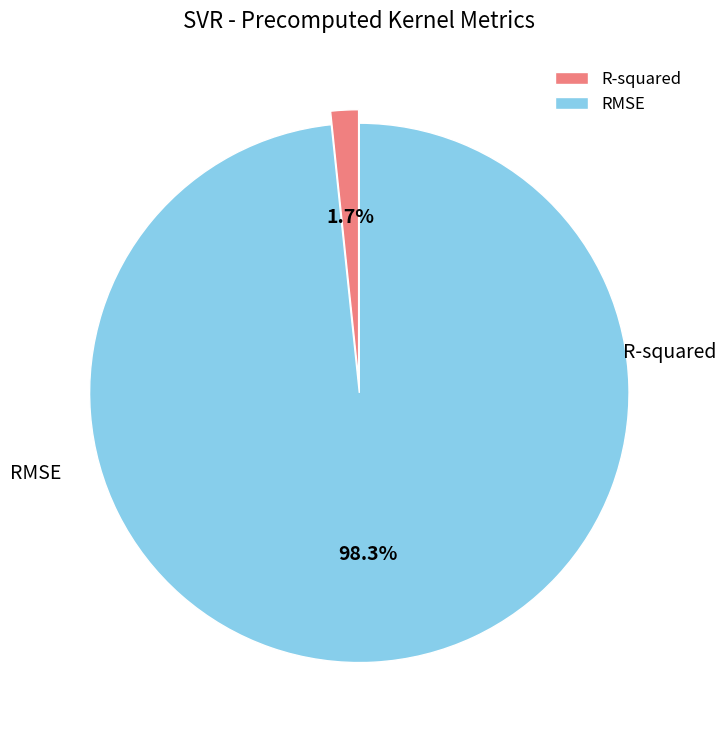

The R-squared slice represents 2% of the pie. True or false?

True